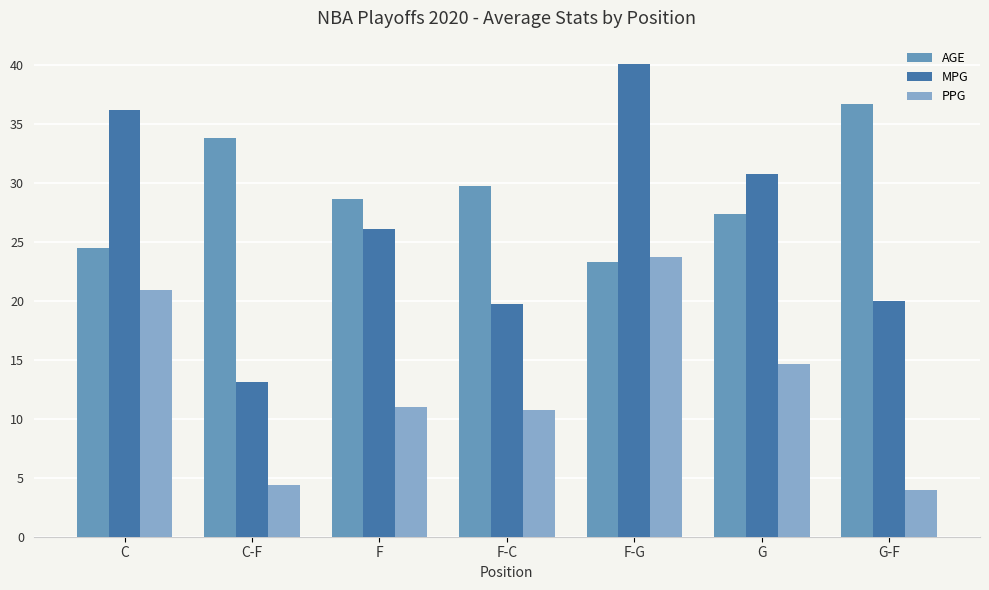

What is the difference between the highest and lowest values at F-G?

16.8